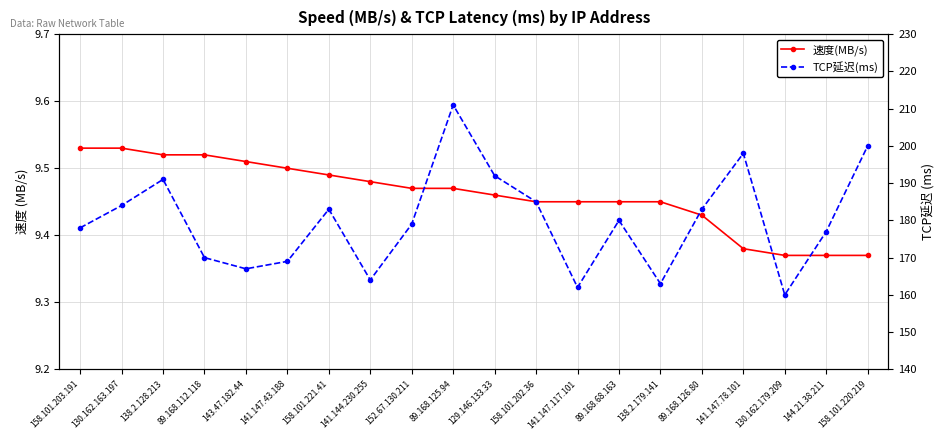

At which category does the chart reach its peak across all series?

89.168.125.94